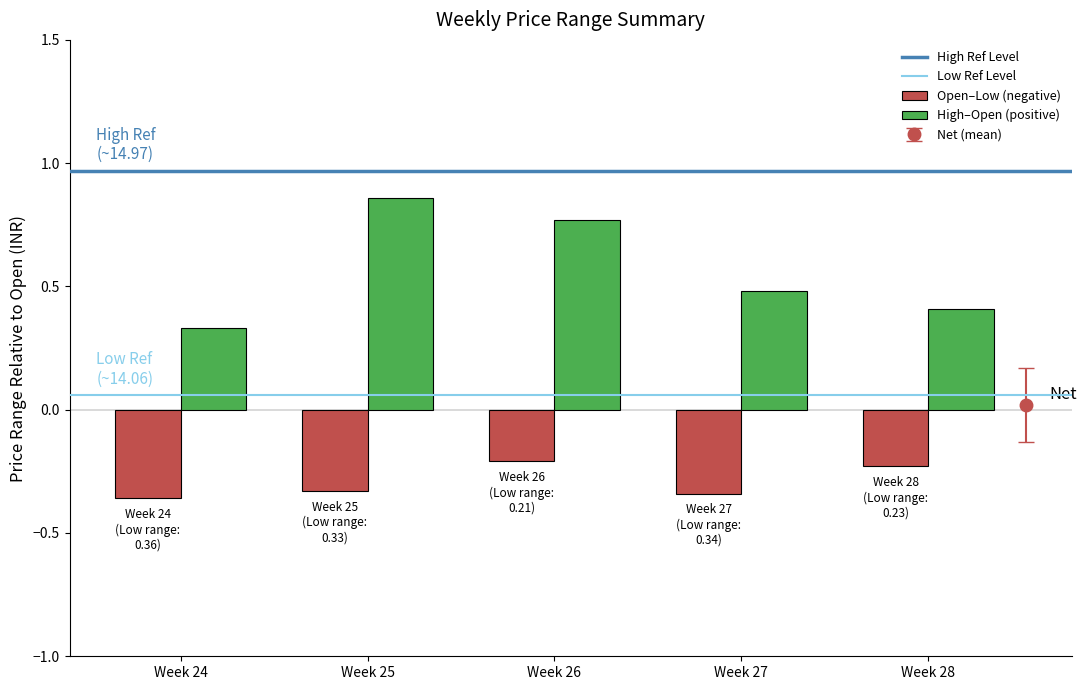

Is it true that High–Open (positive) equals 0.5 at Week 27?

True